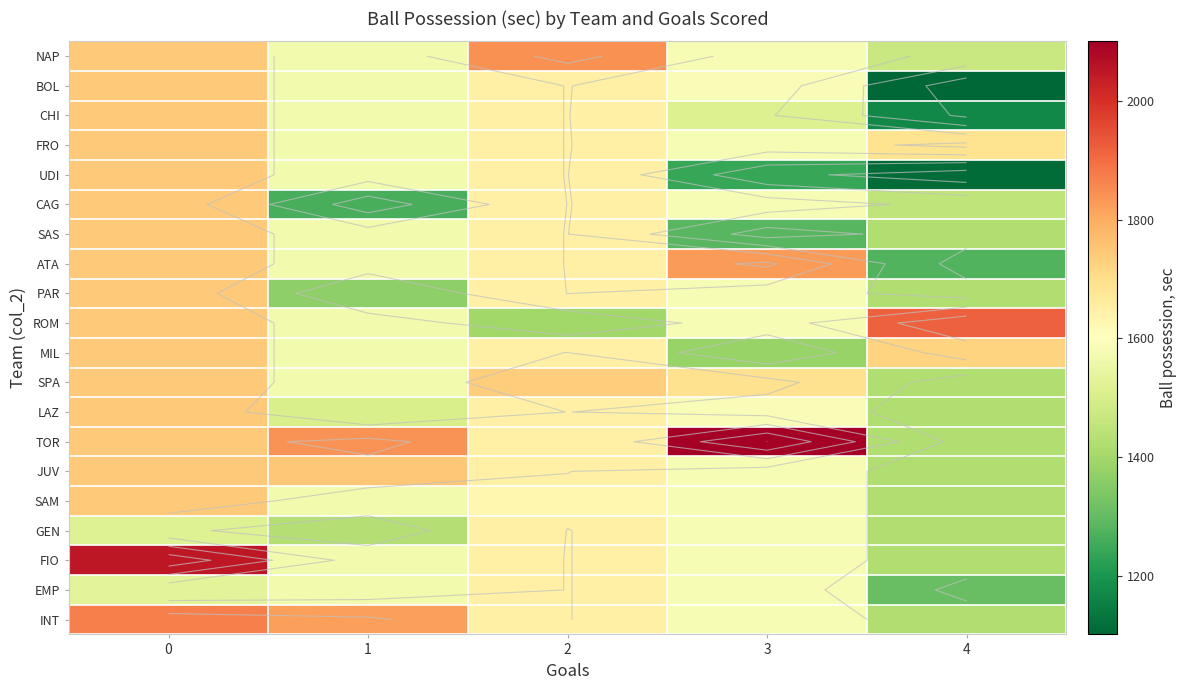

At how many categories does at least one series exceed 1449?

5